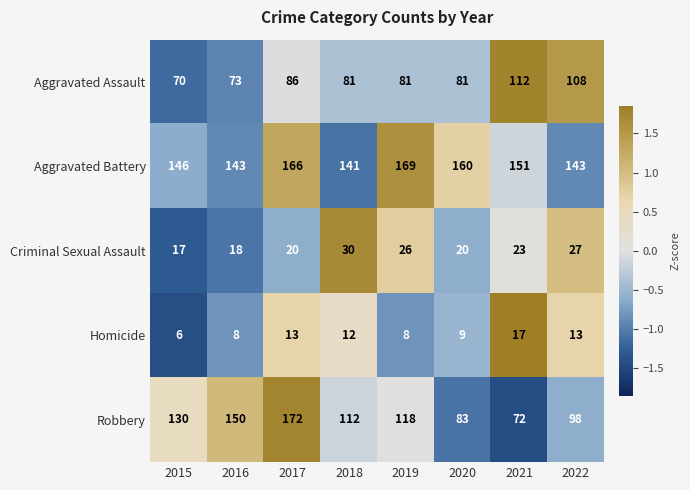

Which series changed the most between 2018 and 2020?

Robbery